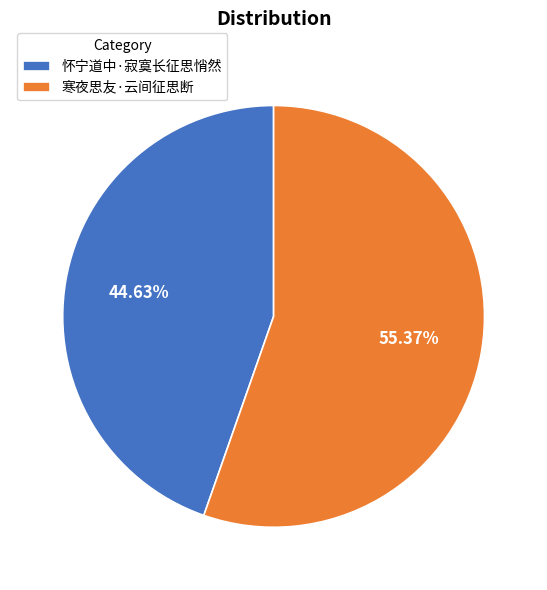

What is the ratio of the value at 寒夜思友·云间征思断 to the value at 怀宁道中·寂寞长征思悄然?

1.2